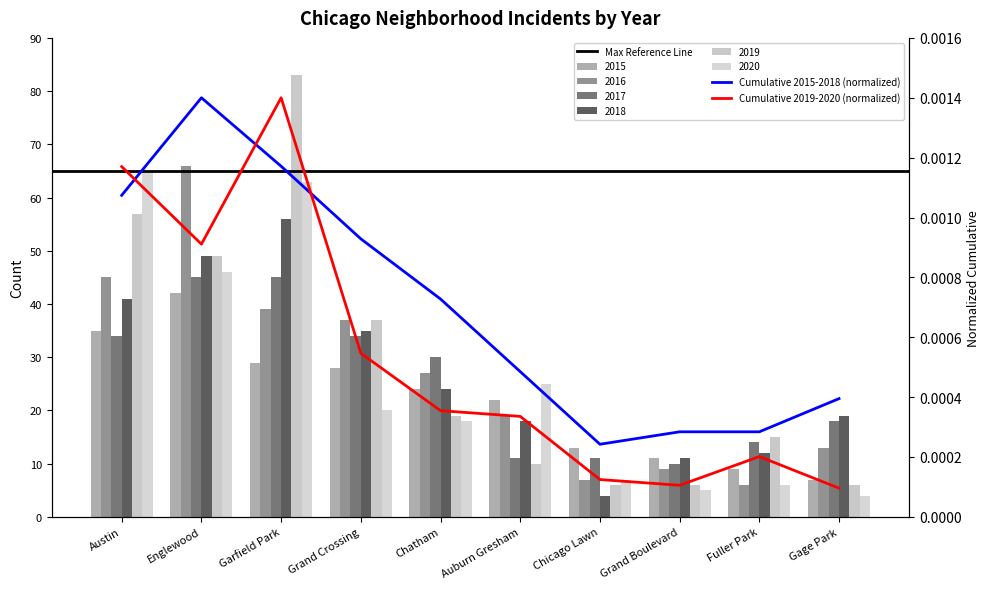

What is the minimum value shown in the chart?

4